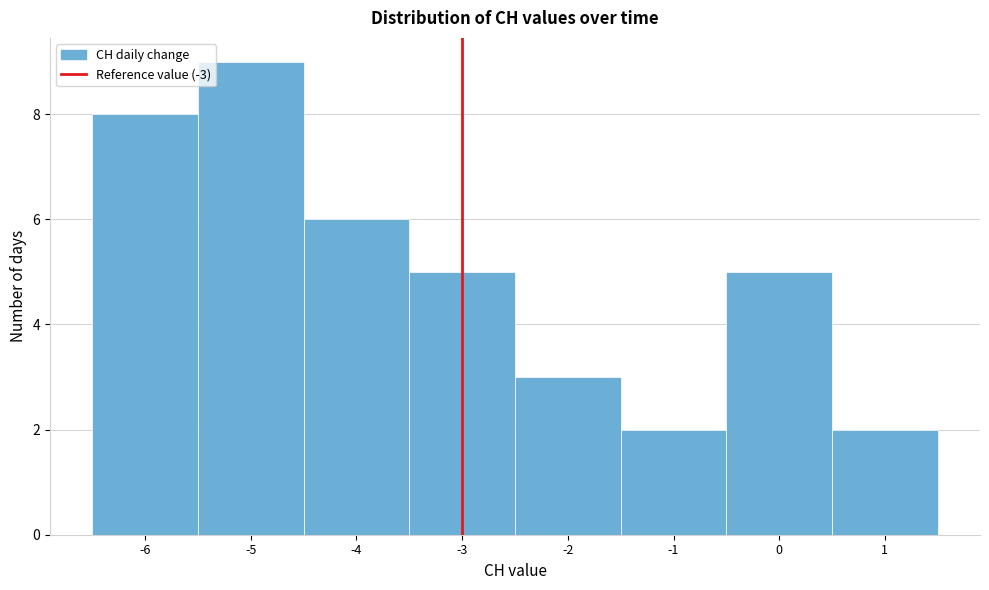

Reading left to right, transcribe this chart: for each bar, give the range it covers on the x-axis and its height. The values are not printed on the chart, so give them approximately, as read against the axis.

-6.5 to -5.5: 8
-5.5 to -4.5: 9
-4.5 to -3.5: 6
-3.5 to -2.5: 5
-2.5 to -1.5: 3
-1.5 to -0.5: 2
-0.5 to 0.5: 5
0.5 to 1.5: 2